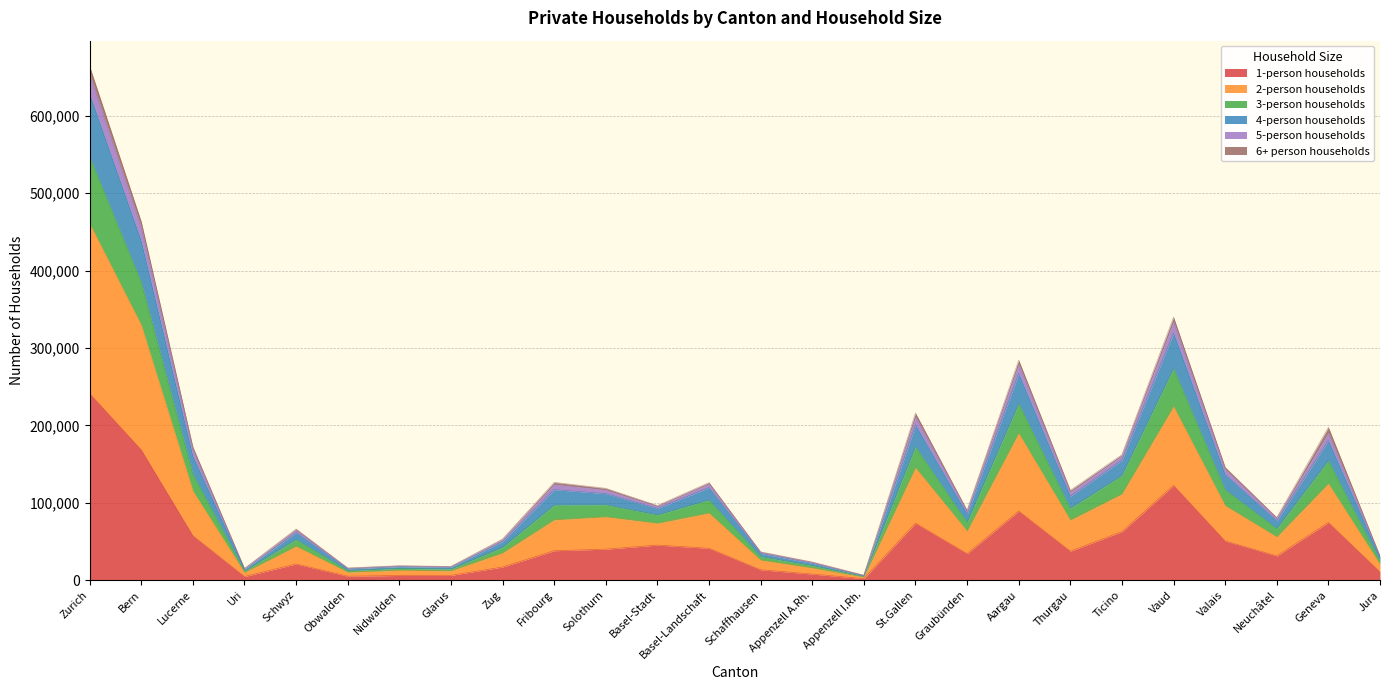

Does the chart have visible grid lines?

Yes